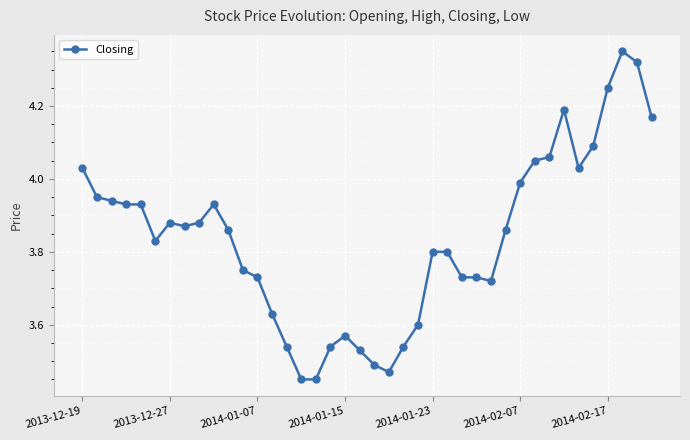

What is the difference between the maximum and second lowest values?

0.9